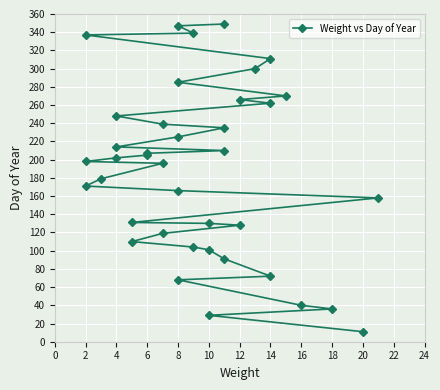

What is the change in value from 8 to 14?

+194